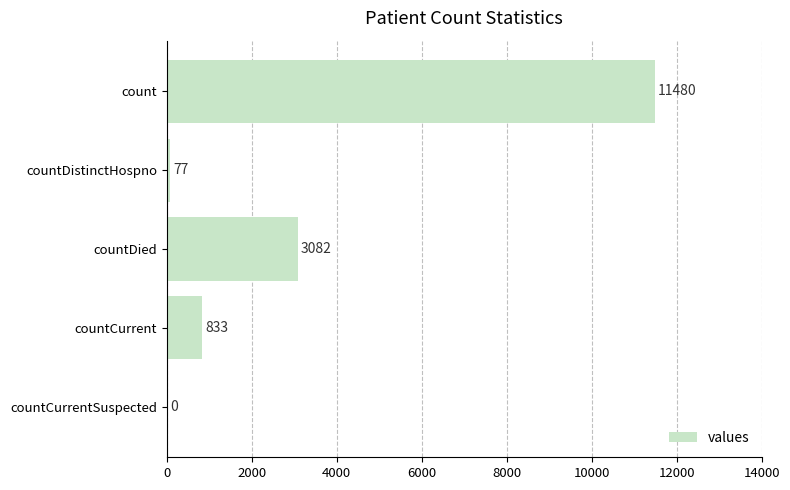

Is it true that the value at countDistinctHospno is 77?

True